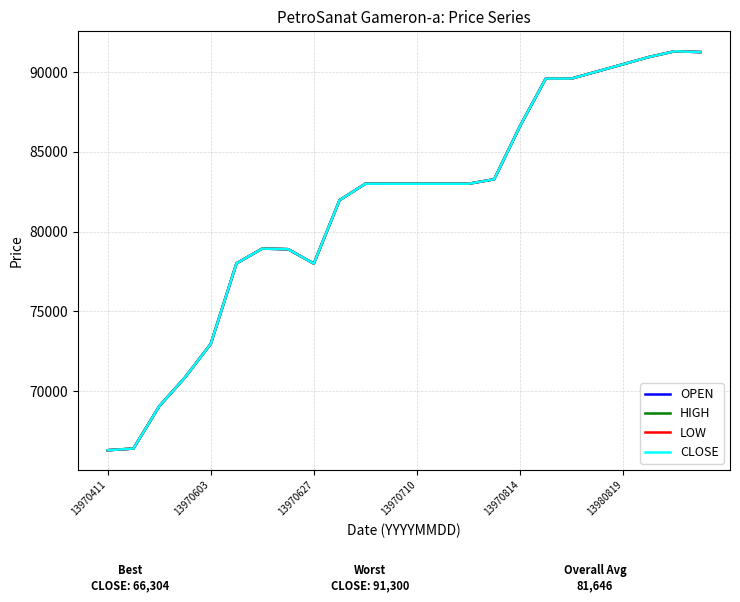

Does the chart have visible grid lines?

Yes